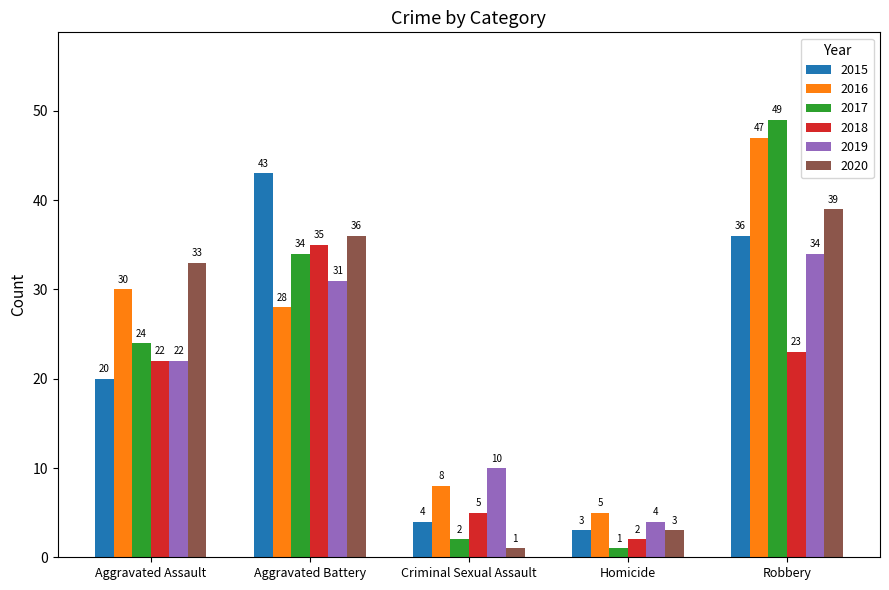

What is the maximum value shown in the chart?

49